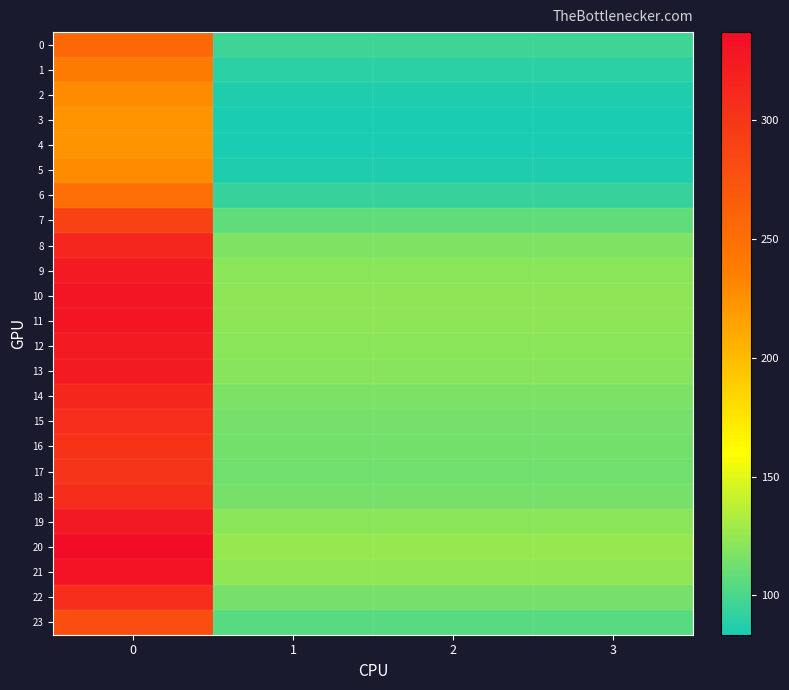

Between 0 and 1, which series saw the biggest shift?

20